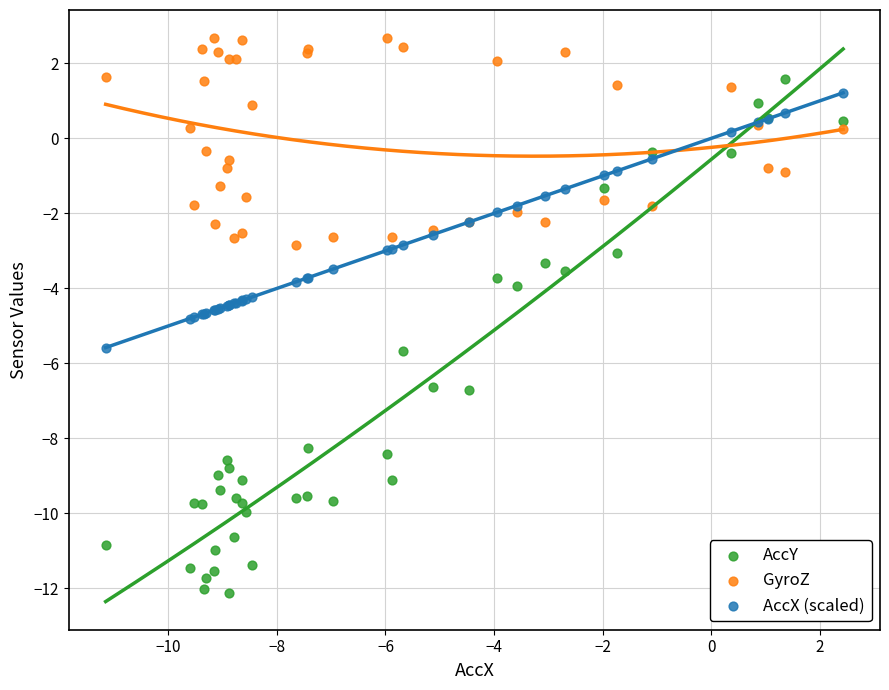

Which series reaches the maximum Y coordinate?

GyroZ